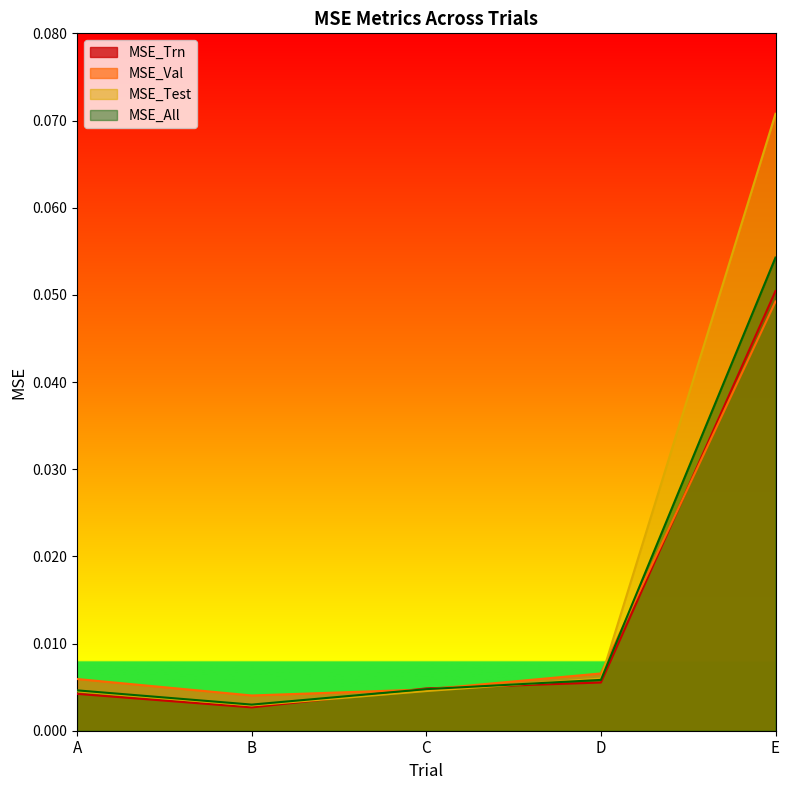

How many interior local valleys does the MSE_Trn series have?

1